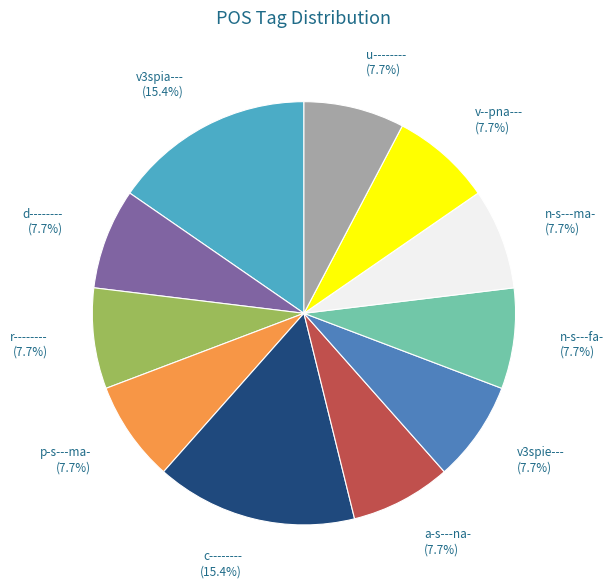

To the nearest percent, what is the difference between the largest and smallest slice percentages?

8%